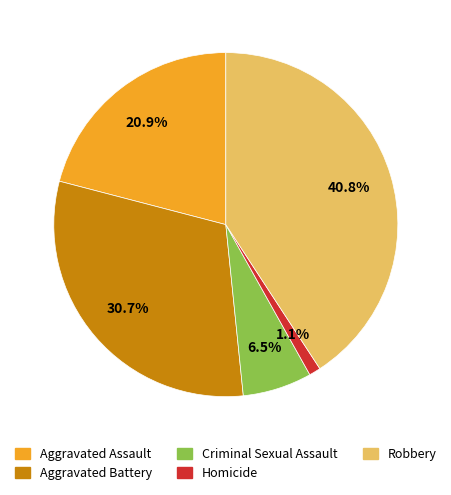

Combined, what portion of the pie is Aggravated Assault and Aggravated Battery?

51.6%